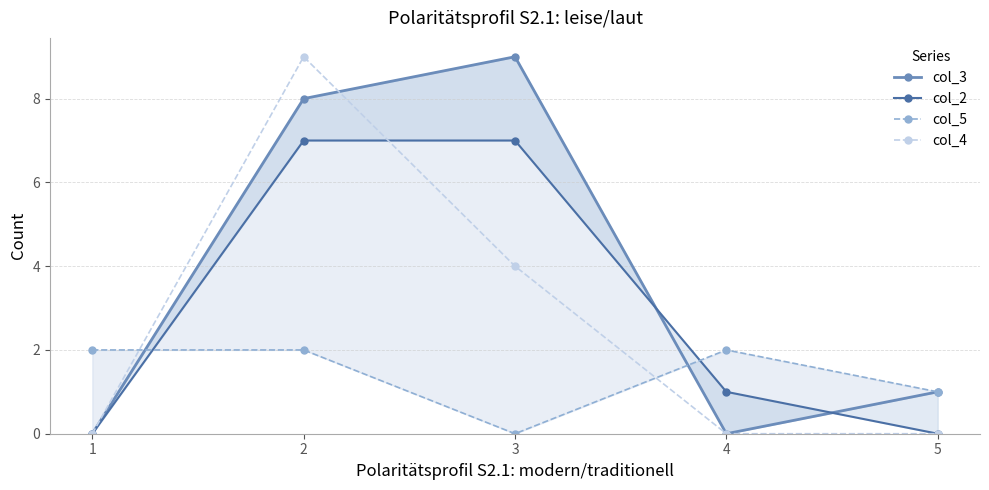

How many data points does each series have?

5